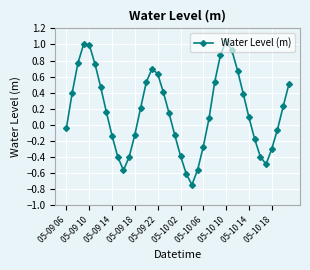

What is the difference between the maximum and minimum values?

1.8